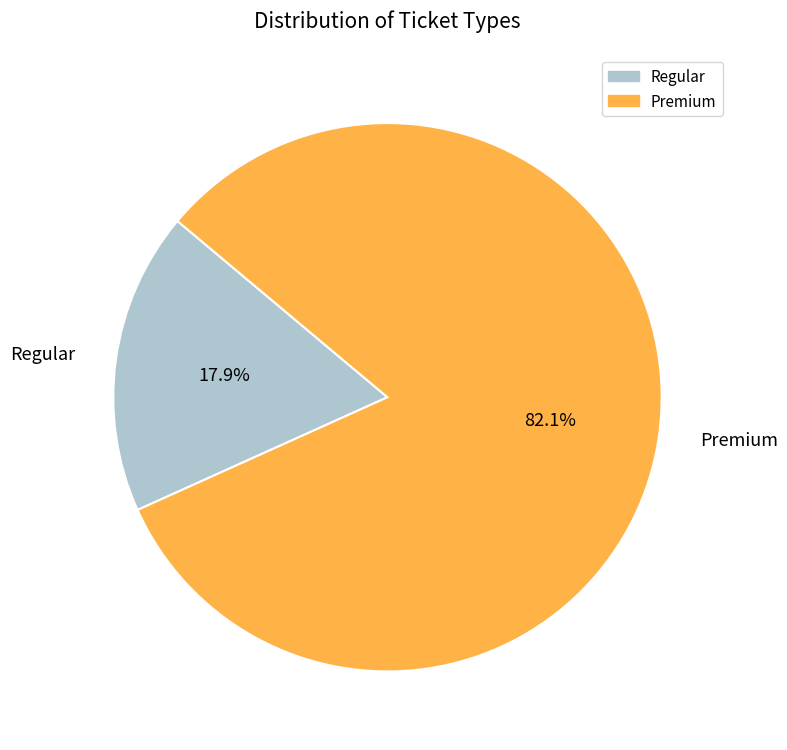

The Premium slice represents 70% of the pie. True or false?

False